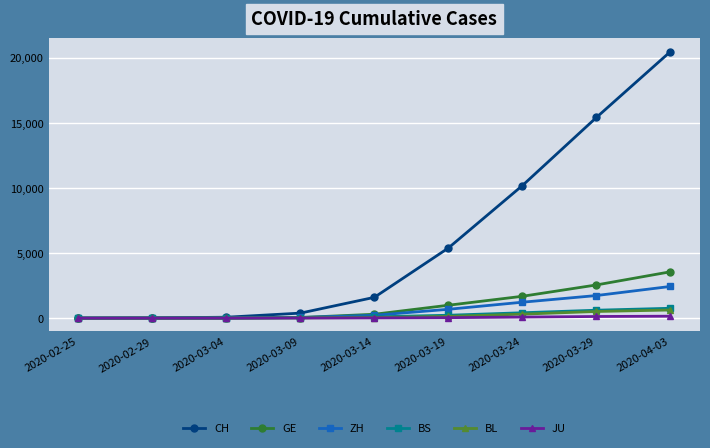

How many lines are shown in the chart?

6